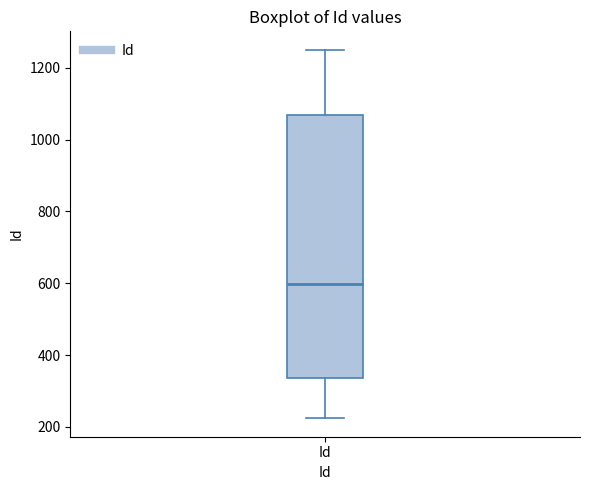

Read this box plot against the y-axis: the position of the median line, the range covered by the box, and the ends of both whiskers. The values are not printed on the chart, so give them approximately, as read against the axis.

median 600, box 340 to 1060, whiskers 220 to 1260